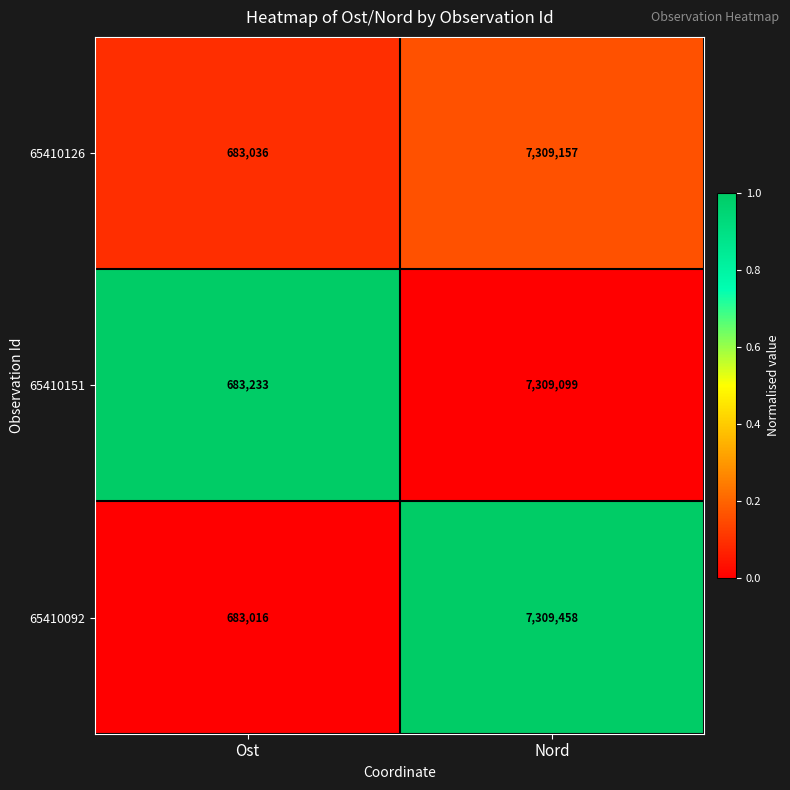

True or false: 65410151 has a value of 1126900 at Ost.

False